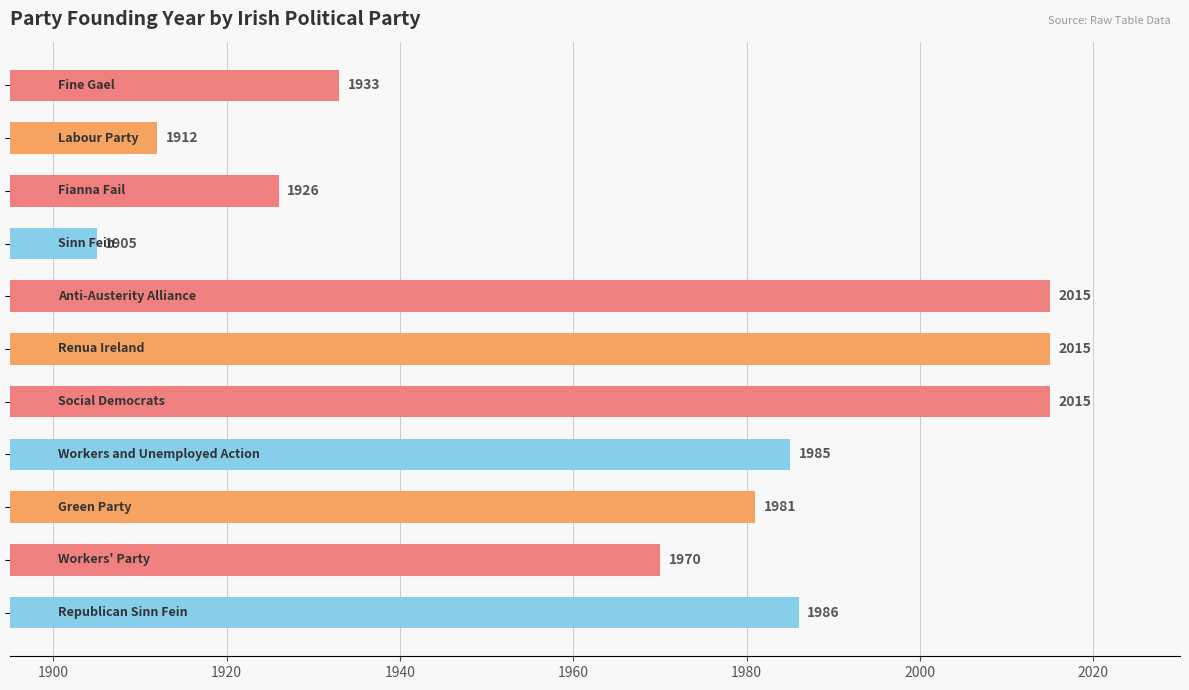

Reading top to bottom, list all the values displayed in this chart.

1933	1912	1926	1905	2015	2015	2015	1985	1981	1970	1986